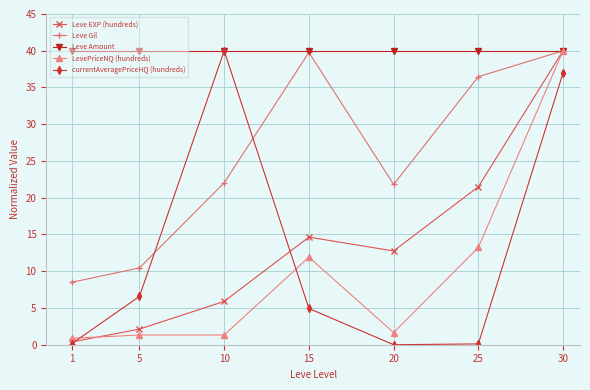

True or false: Leve Amount has a value of 40.0 at 5.

True